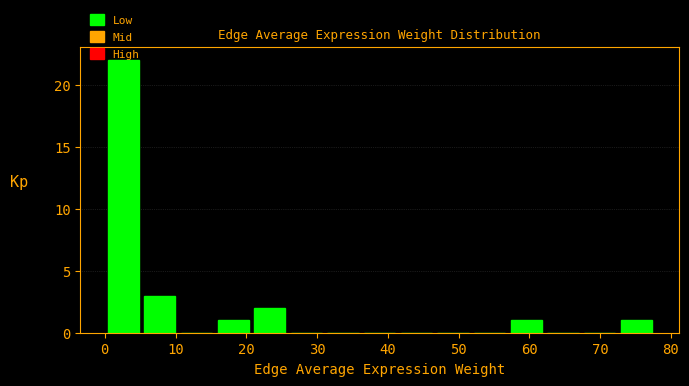

Reading left to right, list every bar in this chart as the range it spans on the x-axis followed by its height. Neither the bar edges nor the heights are printed on the chart, so give them approximately, as read against the axes.

0 to 5: 22
5 to 10: 3
10 to 16: 0
16 to 21: 1
21 to 26: 2
26 to 31: 0
31 to 36: 0
36 to 41: 0
41 to 47: 0
47 to 52: 0
52 to 57: 0
57 to 62: 1
62 to 67: 0
67 to 73: 0
73 to 78: 1